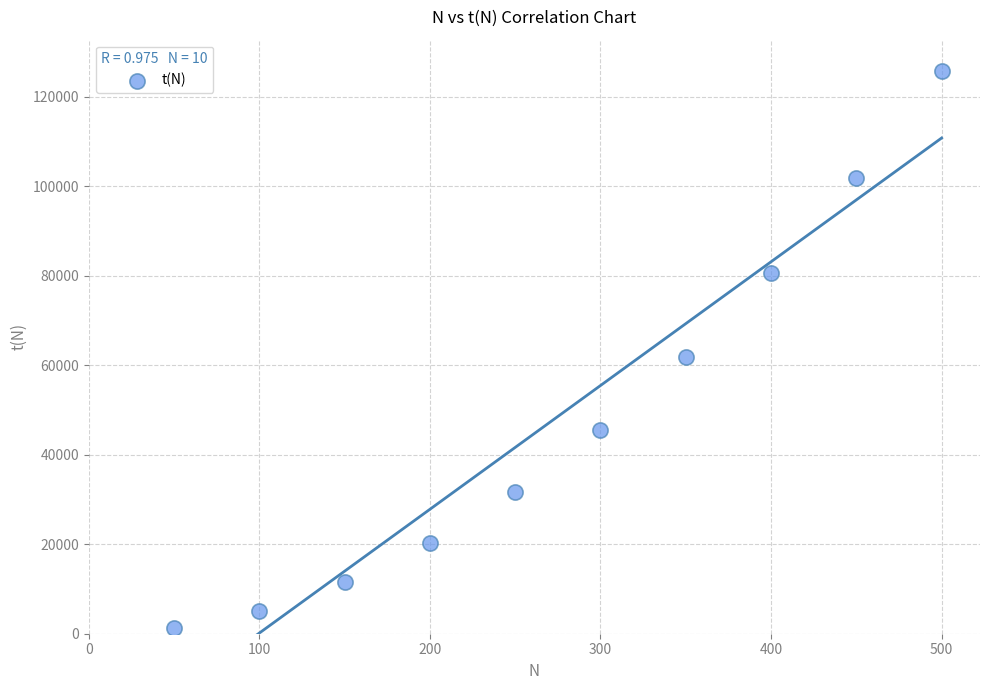

What is the range of X values (max minus min)?

450